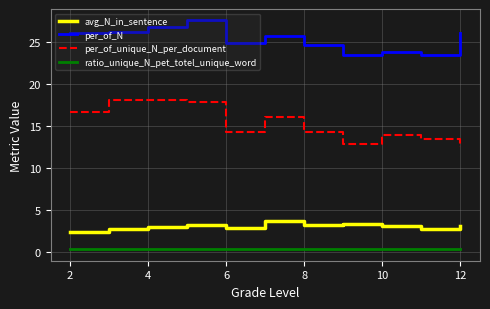

What is the difference between the maximum and minimum values in the avg_N_in_sentence series?

1.3